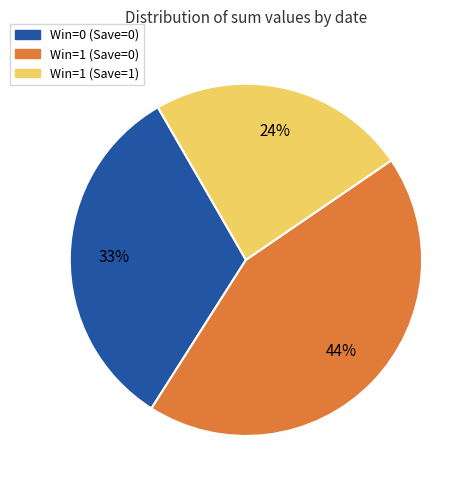

Does any single category account for the majority?

No